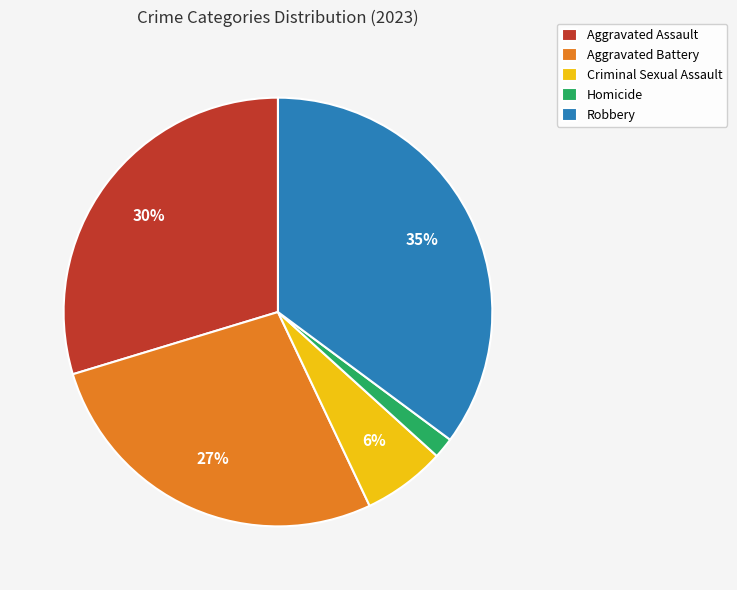

To the nearest percent, what is the average slice percentage?

20%